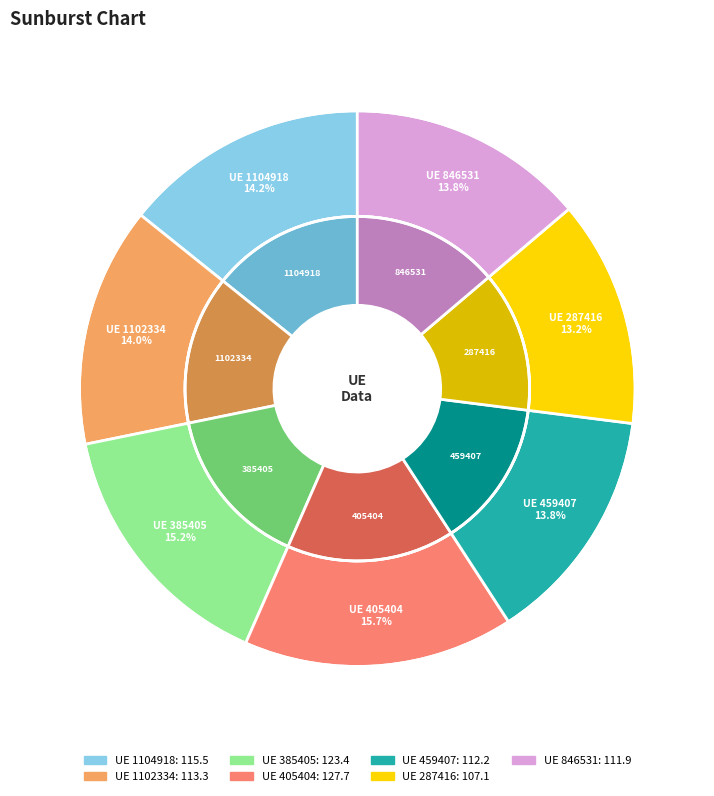

To the nearest percent, what portion does 405404 represent?

16%